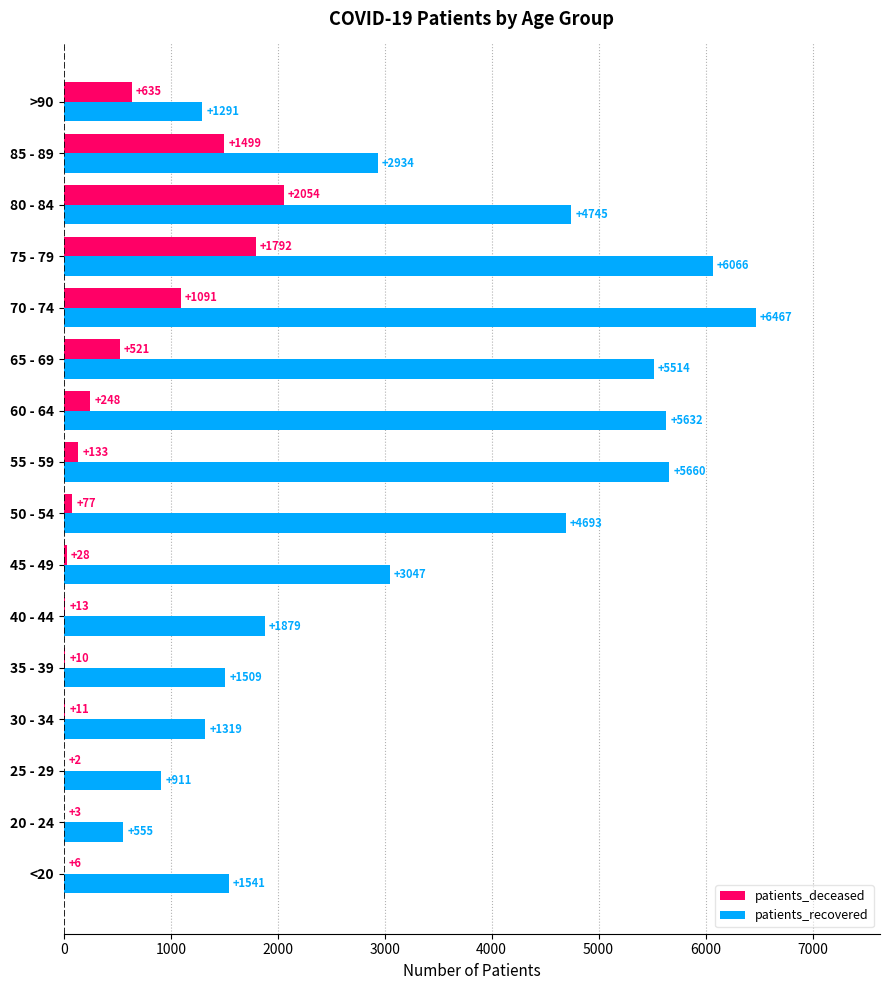

Which category has the highest value in the patients_recovered series?

70 - 74